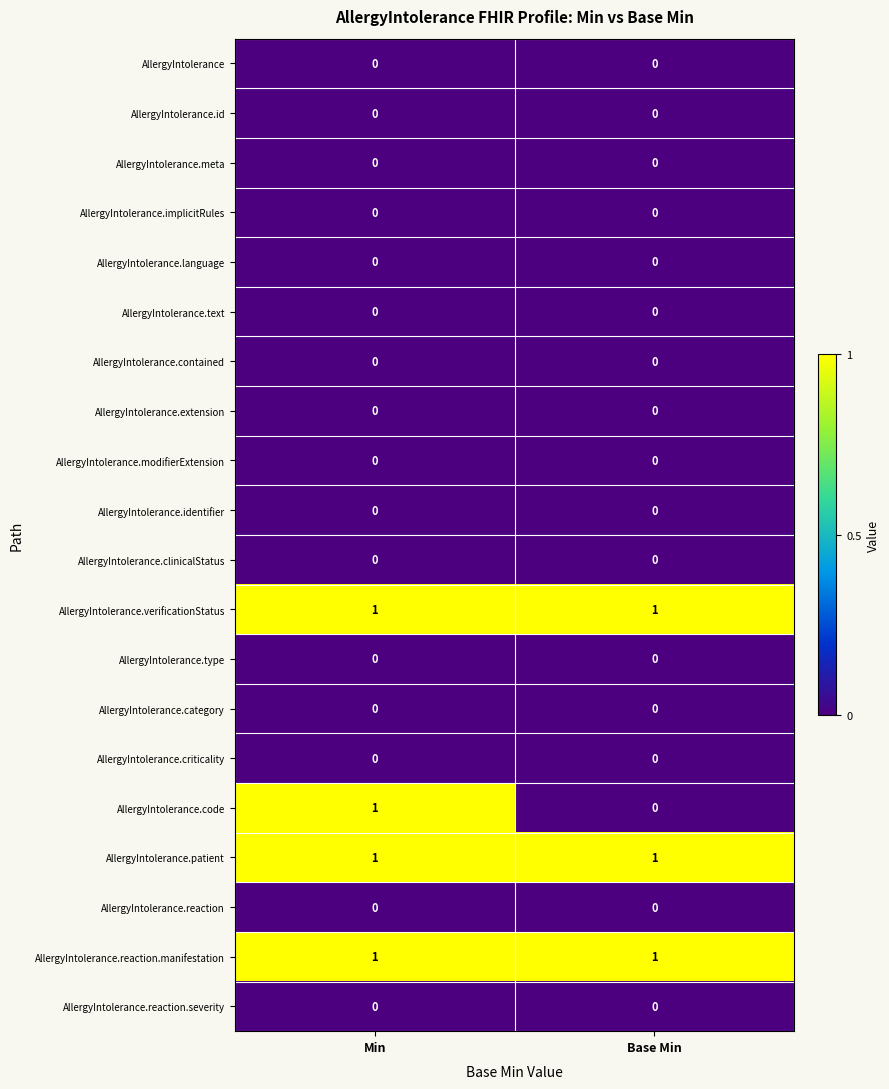

At which category is the sum across all series the highest?

Min